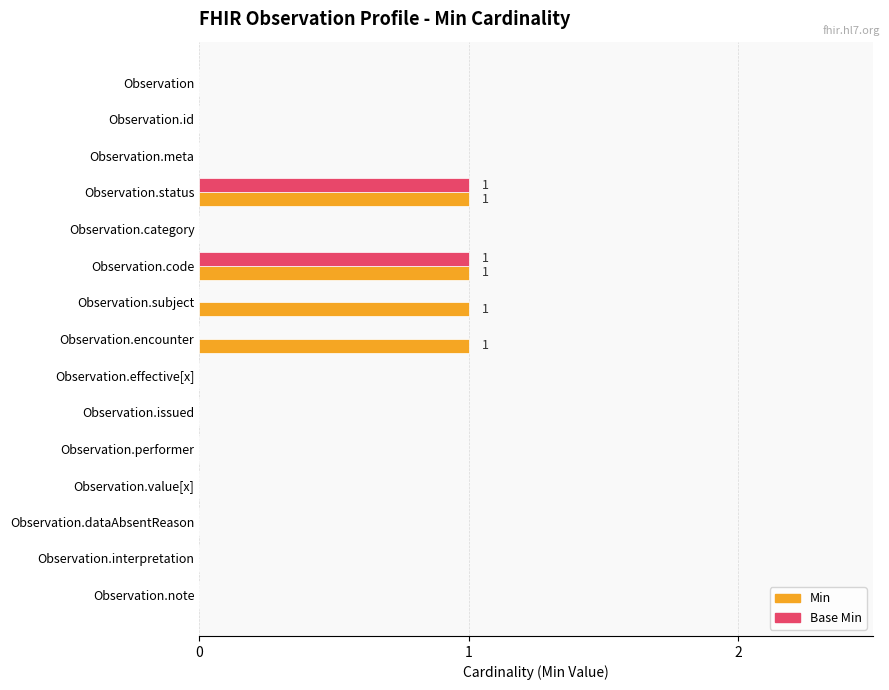

The Base Min series shows 0 at Observation.note. True or false?

True